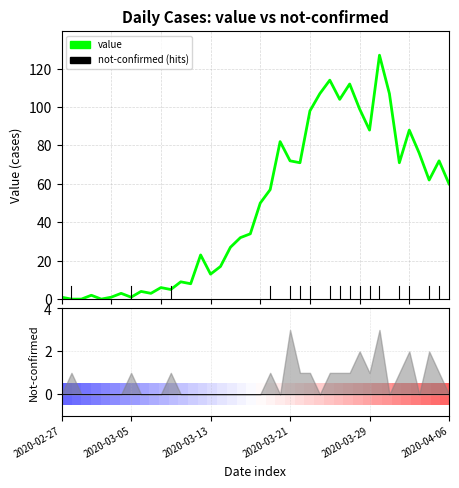

Is this an area chart (filled region under the line)?

No